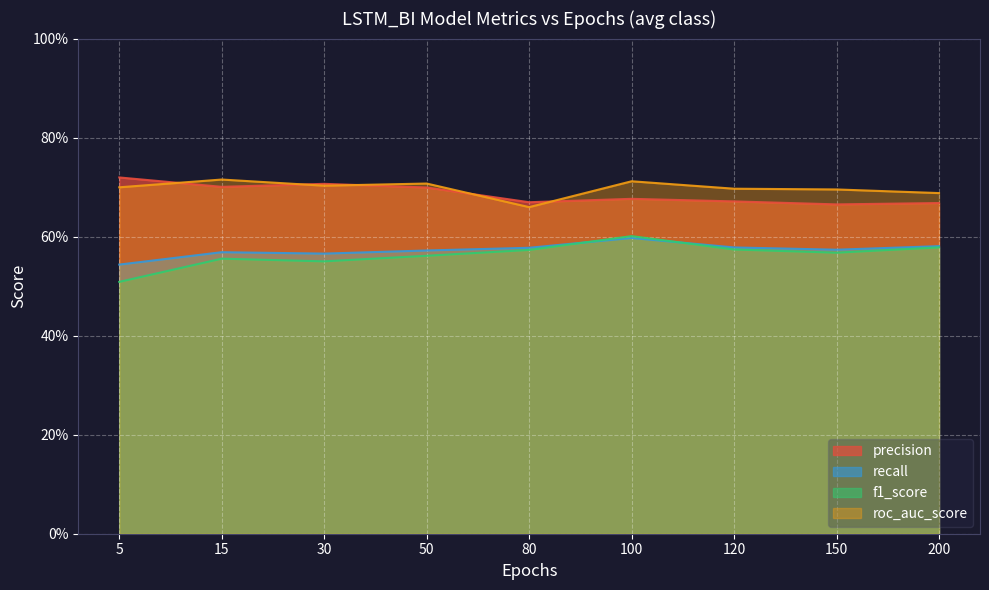

At which category does roc_auc_score reach its first local valley?

30